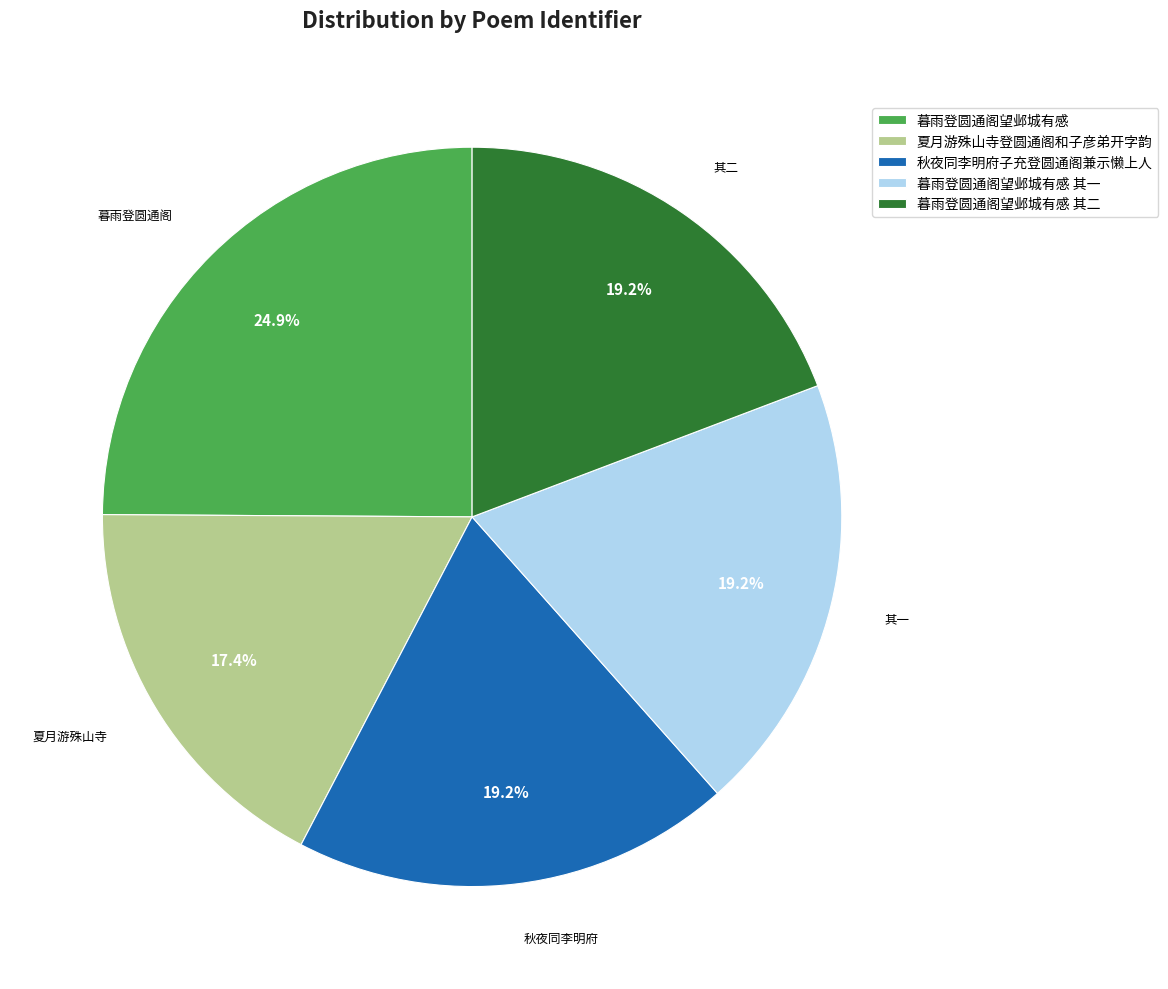

Does 暮雨登圆通阁望邺城有感 其一 account for over 50% of the chart?

No